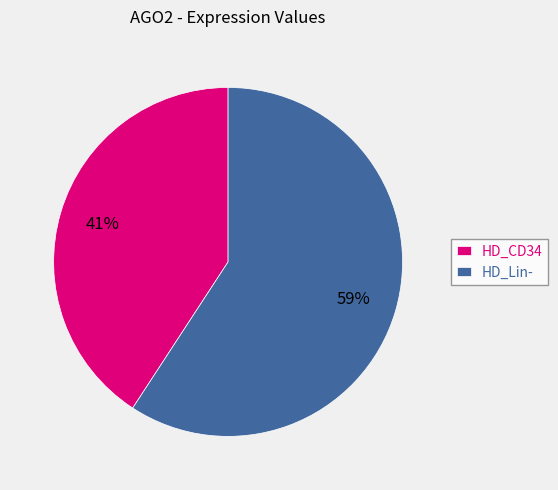

To the nearest percent, what is the difference between the largest and smallest slice percentages?

18%